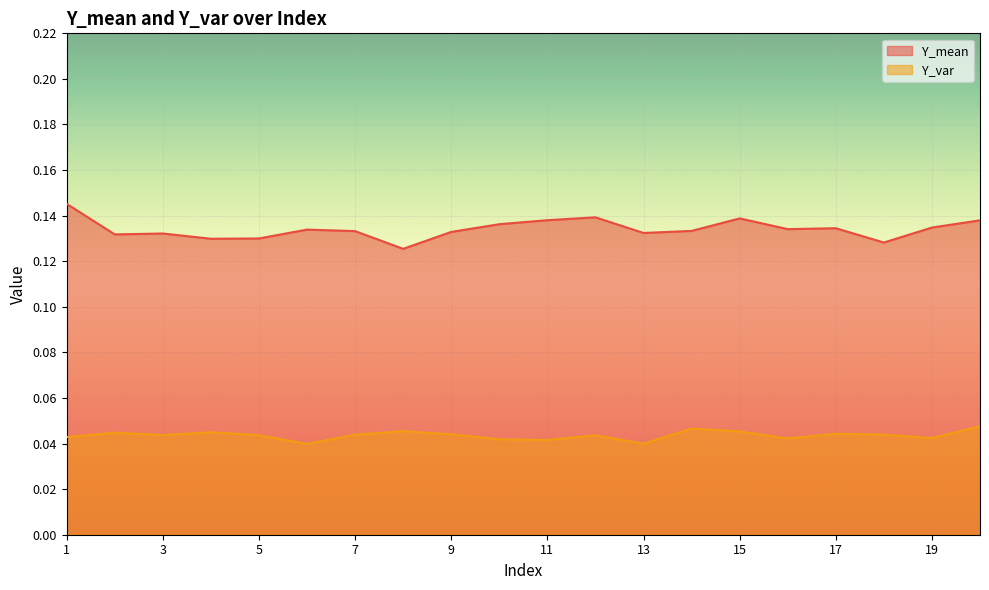

What is the spread (max minus min) of values at 11?

0.1